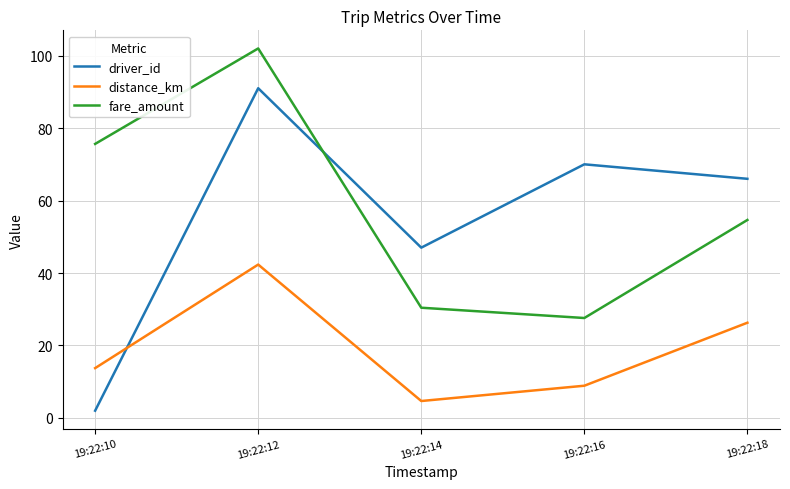

After their last crossing, which series has the higher values: distance_km or driver_id?

driver_id